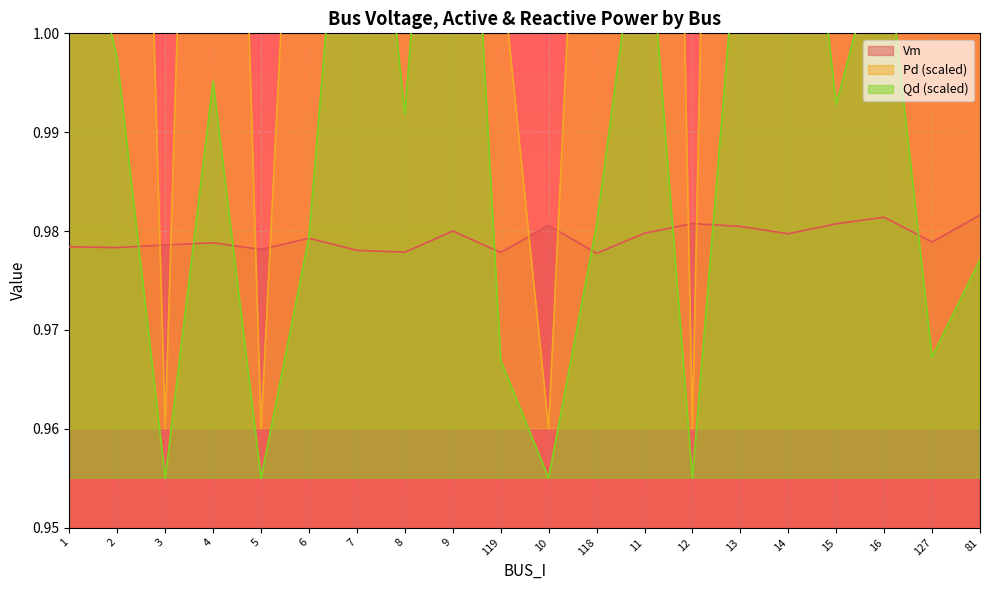

Which series has the largest total across all categories?

Qd